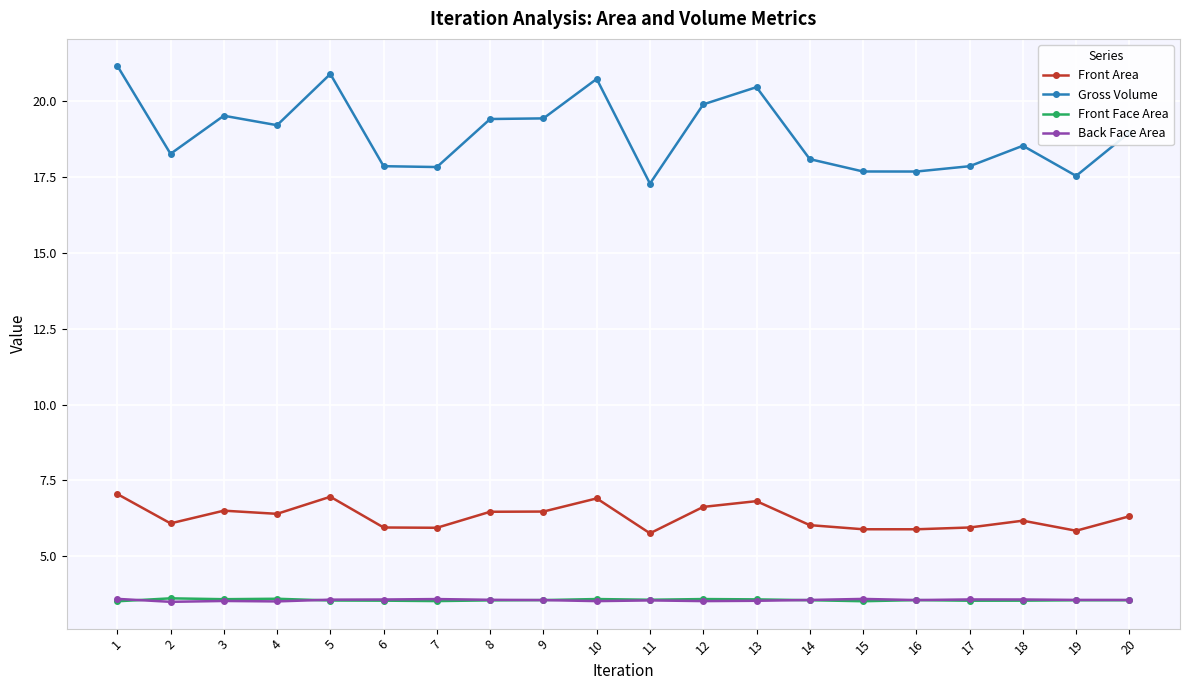

Which series has the largest range (max minus min)?

Gross Volume